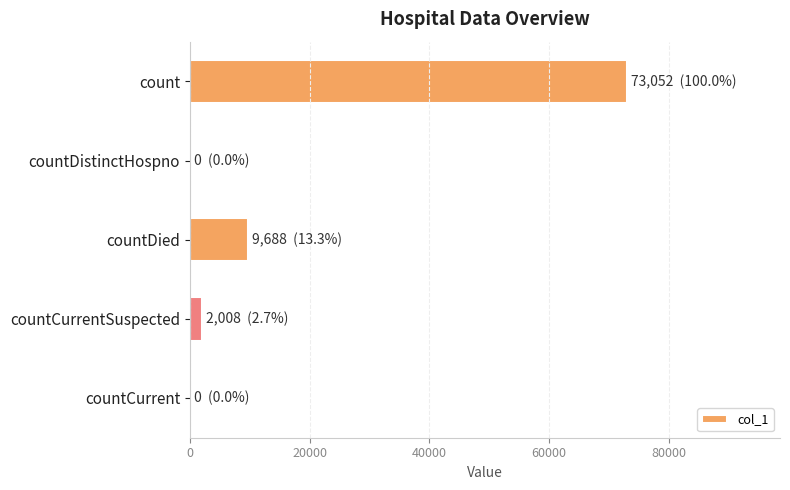

How many data points does each series have?

5